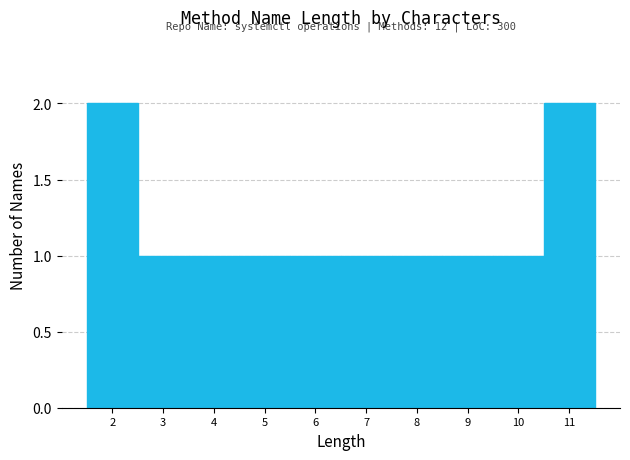

Reading left to right, what are all the values shown in this chart?

2=2	3=1	4=1	5=1	6=1	7=1	8=1	9=1	10=1	11=2